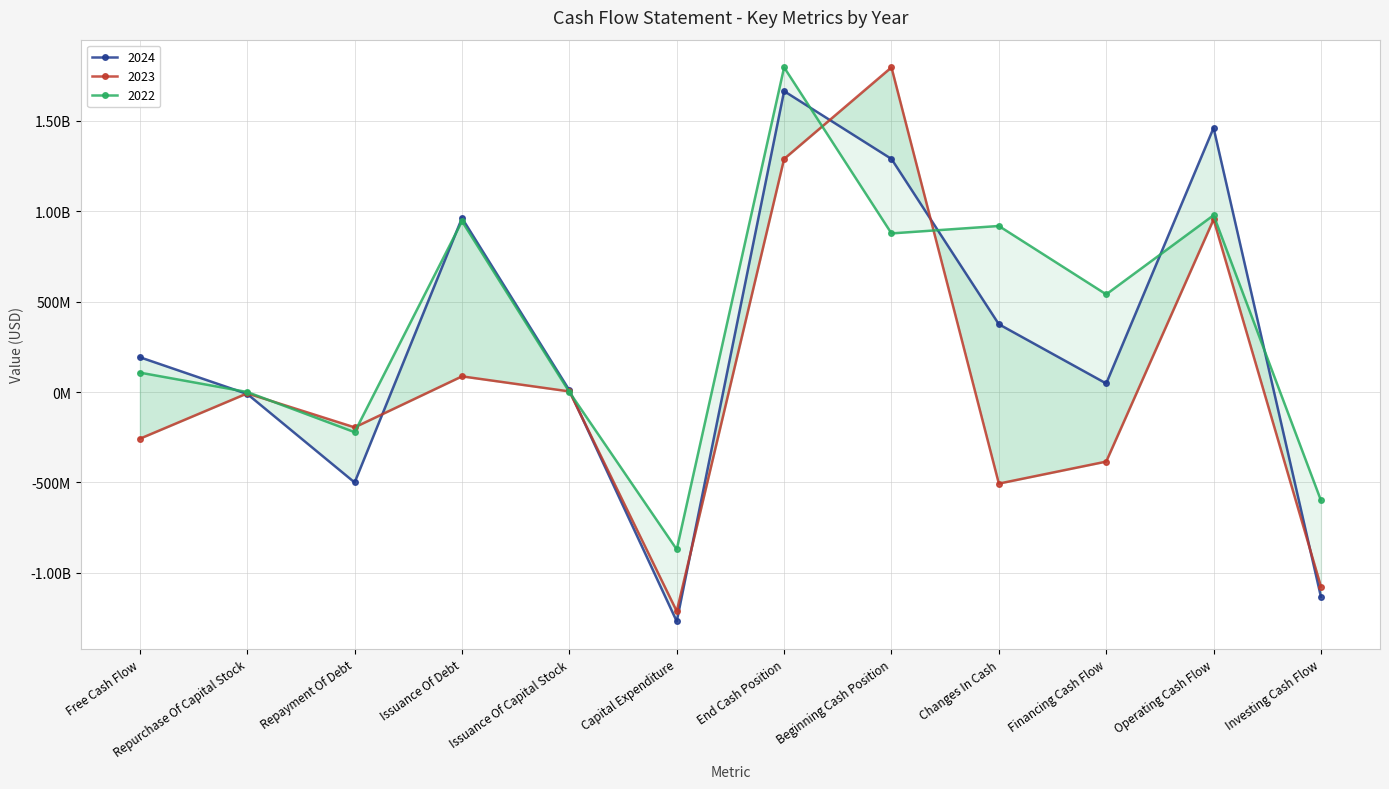

How many intersections are there between 2022 and 2024?

7